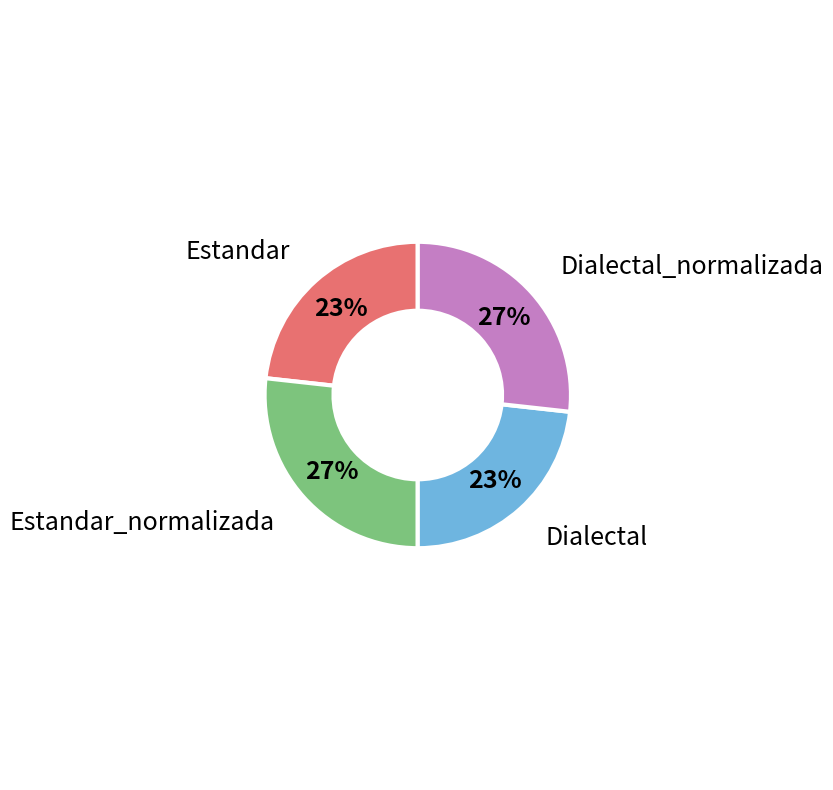

Combined, do Dialectal_normalizada and Estandar_normalizada account for over 50%?

Yes